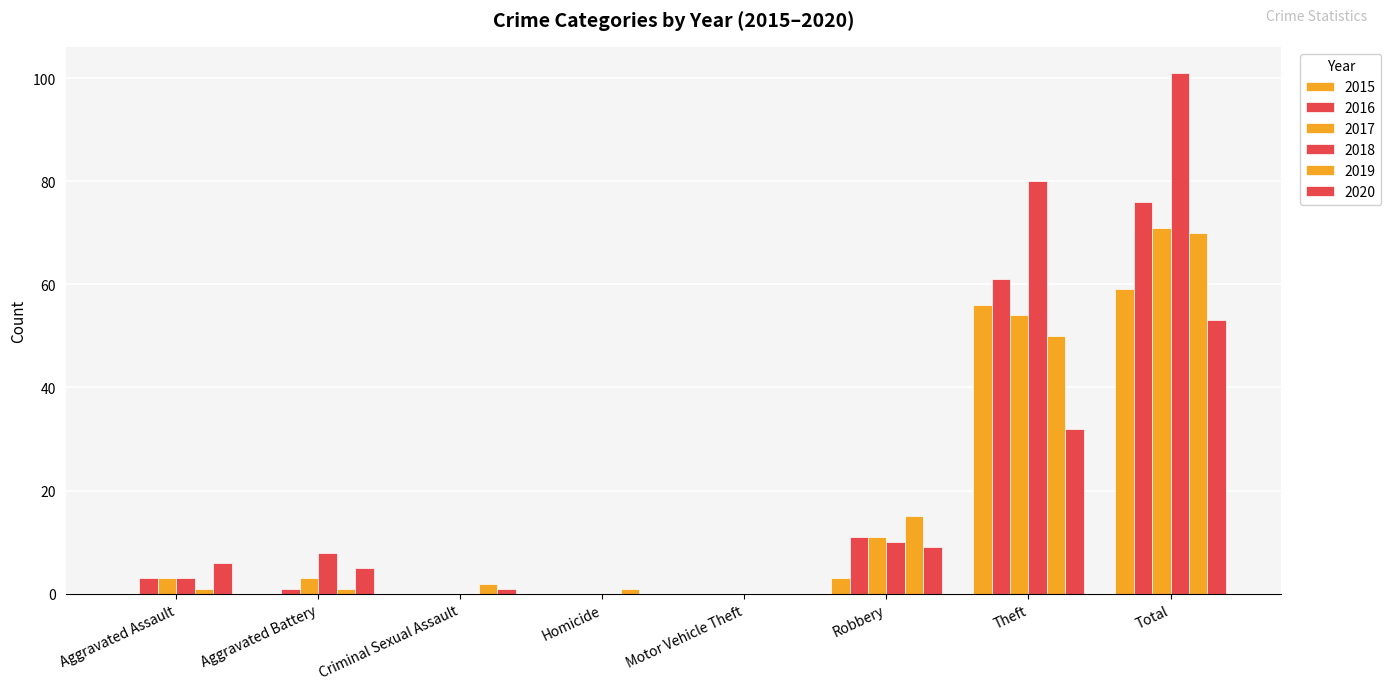

What is the value of the 2017 bar at the 6th from the left?

11